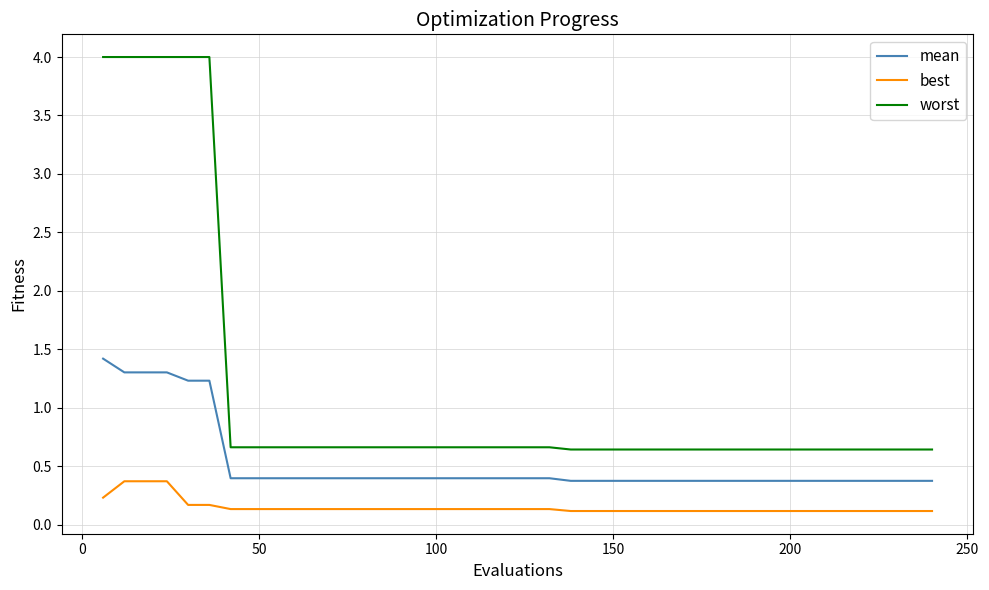

True or false: mean and worst cross at least once.

False